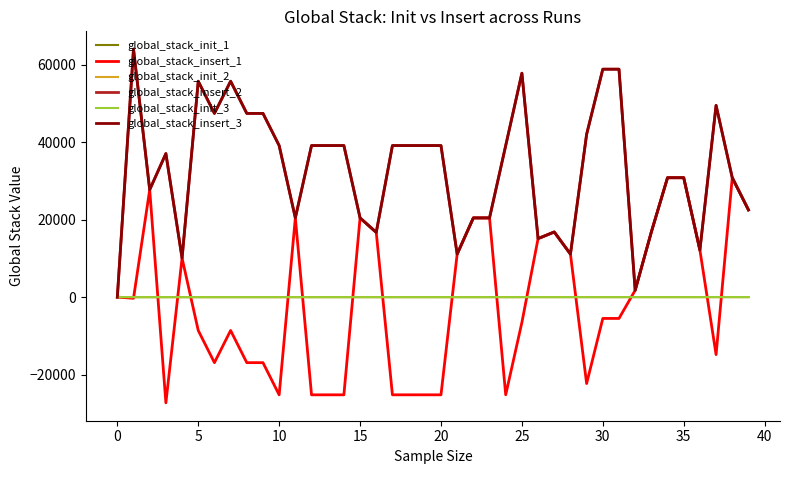

What is the label of the 31st point from the left?

30